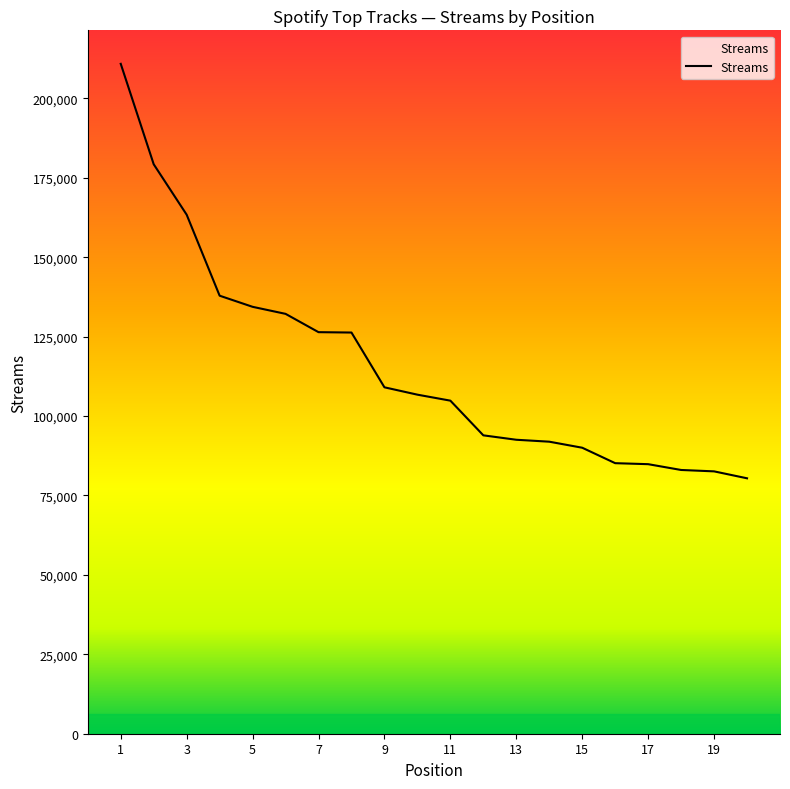

What is the difference between the maximum and minimum values?

130452